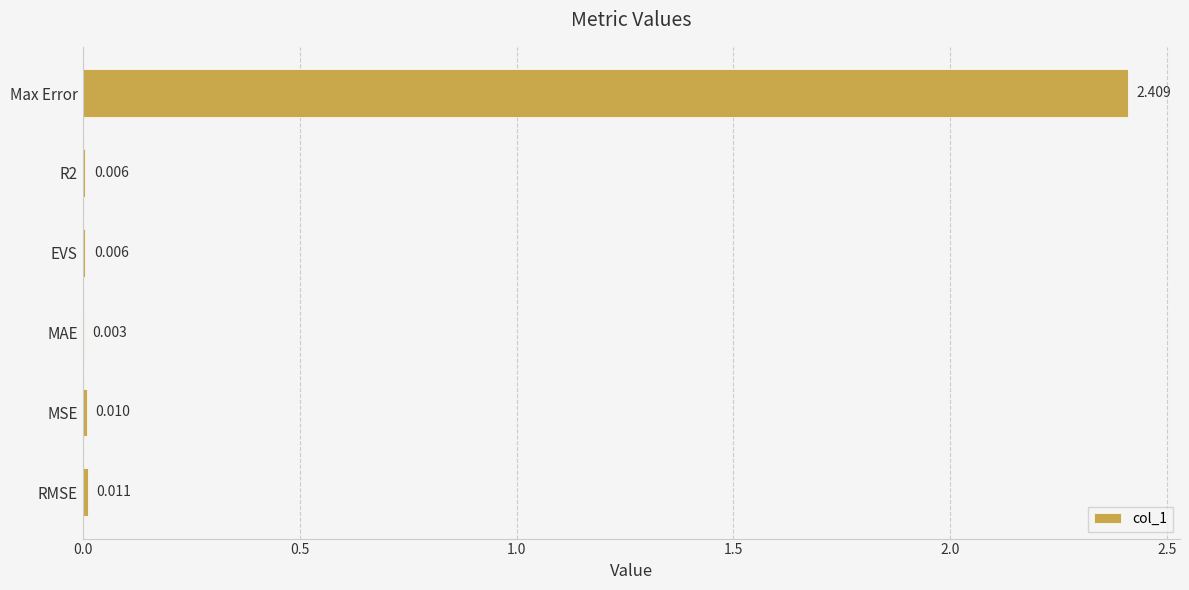

At which category does the chart reach its peak across all series?

Max Error